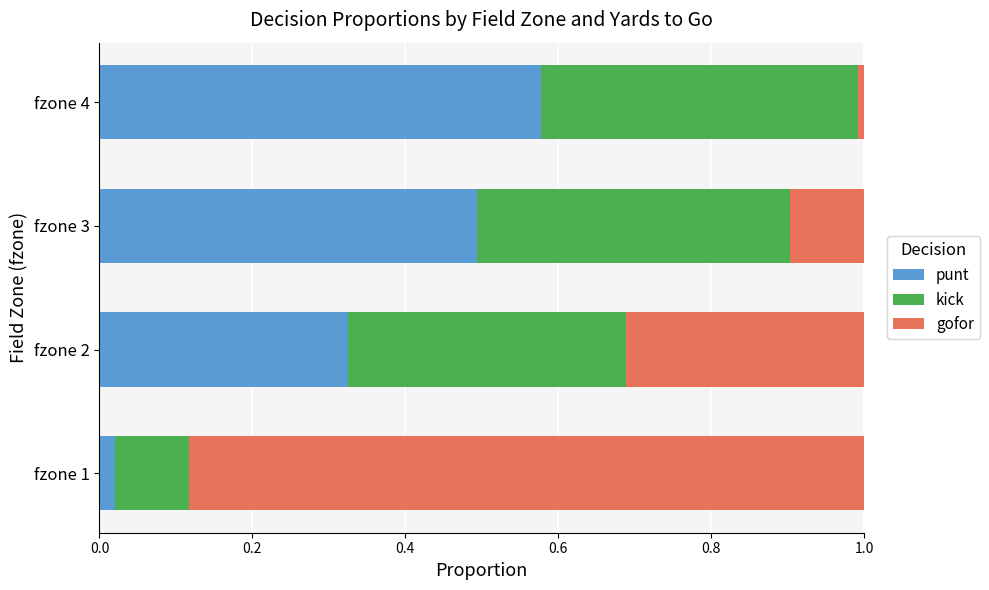

Which category has the highest value in the punt series?

fzone 4